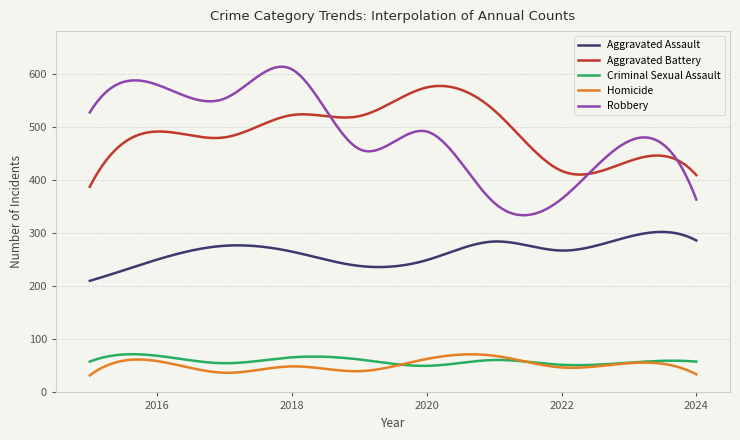

True or false: Aggravated Battery and Homicide cross at least once.

False